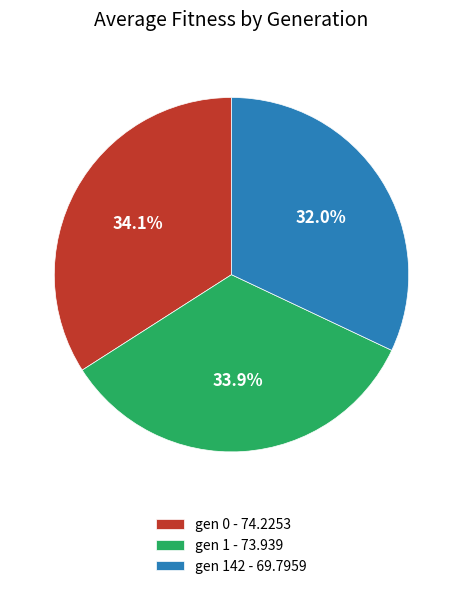

Is the sum of gen 0 - 74.2253 and gen 142 - 69.7959 greater than half?

Yes